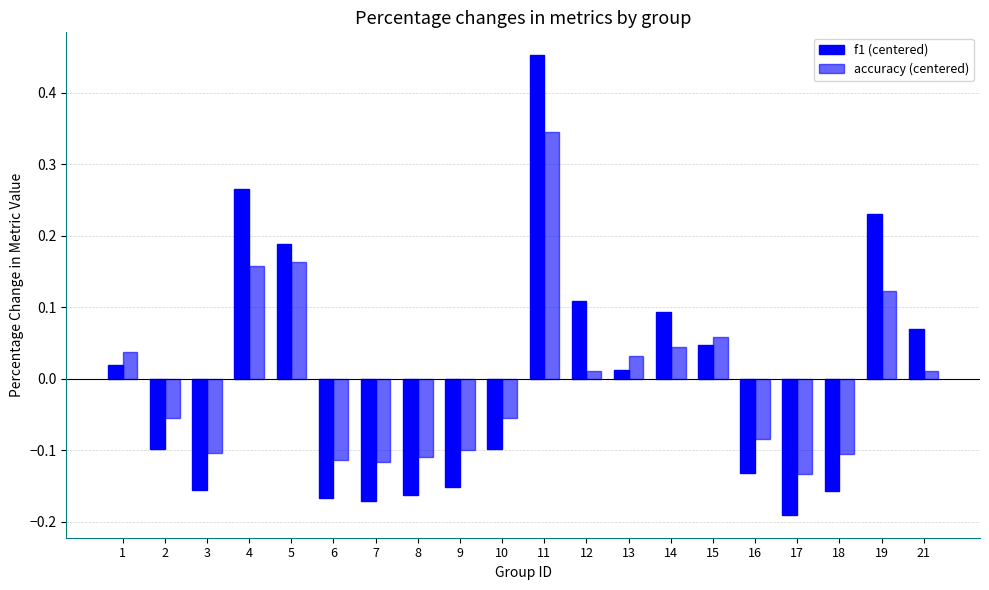

What is the value of the f1 (centered) bar at the 2nd from the left?

-0.1